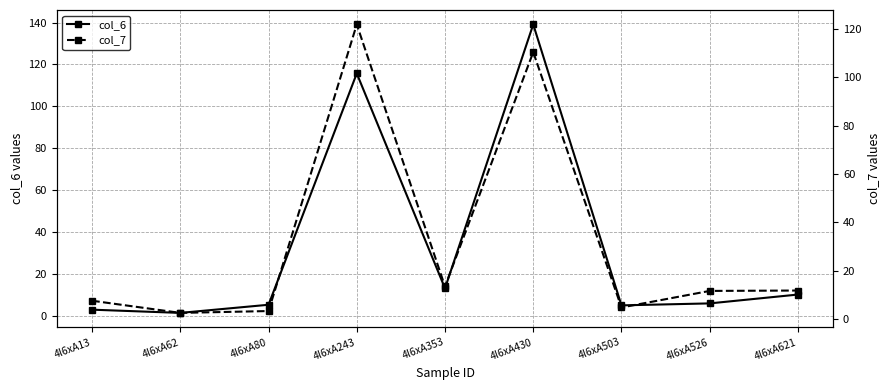

What is the value of the col_6 point at the 9th from the left?

10.2